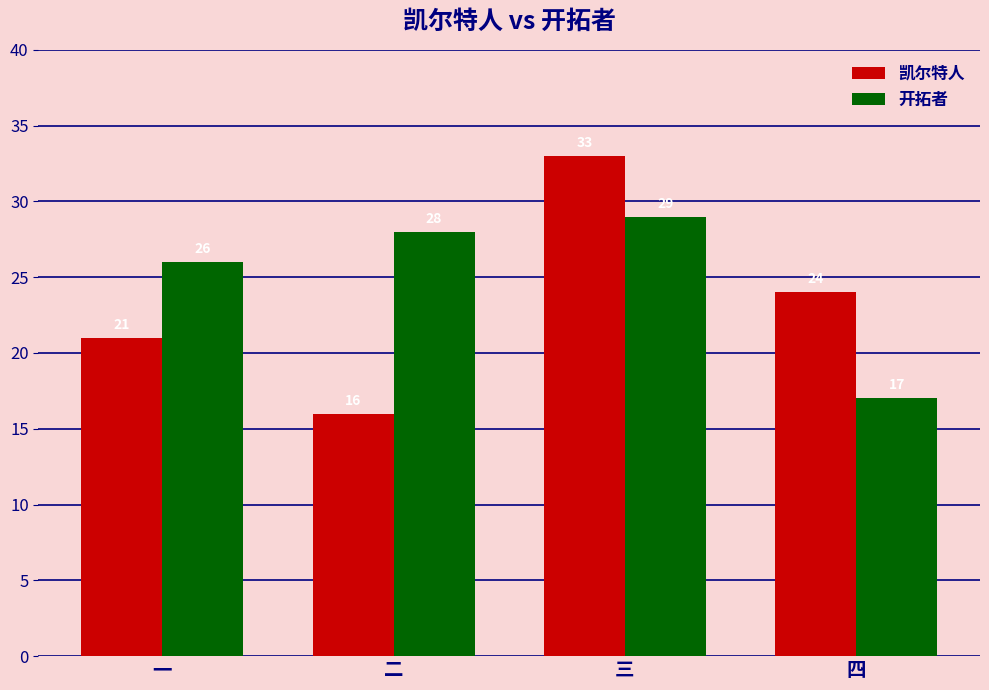

What is the difference between the 凯尔特人 values at 四 and 一?

3